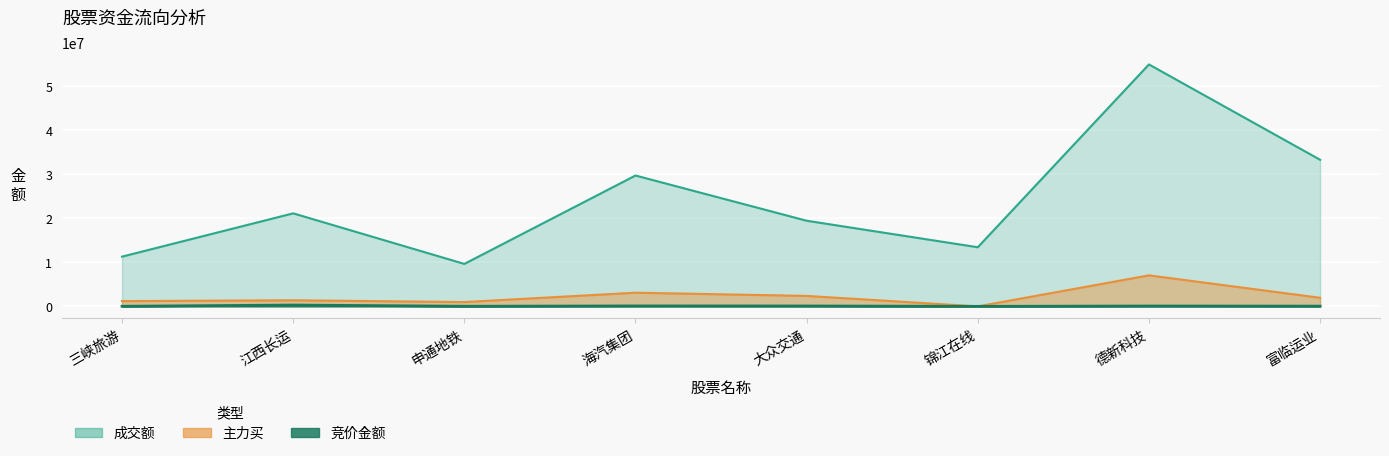

Is it true that 竞价金额 equals 130731 at 大众交通?

False